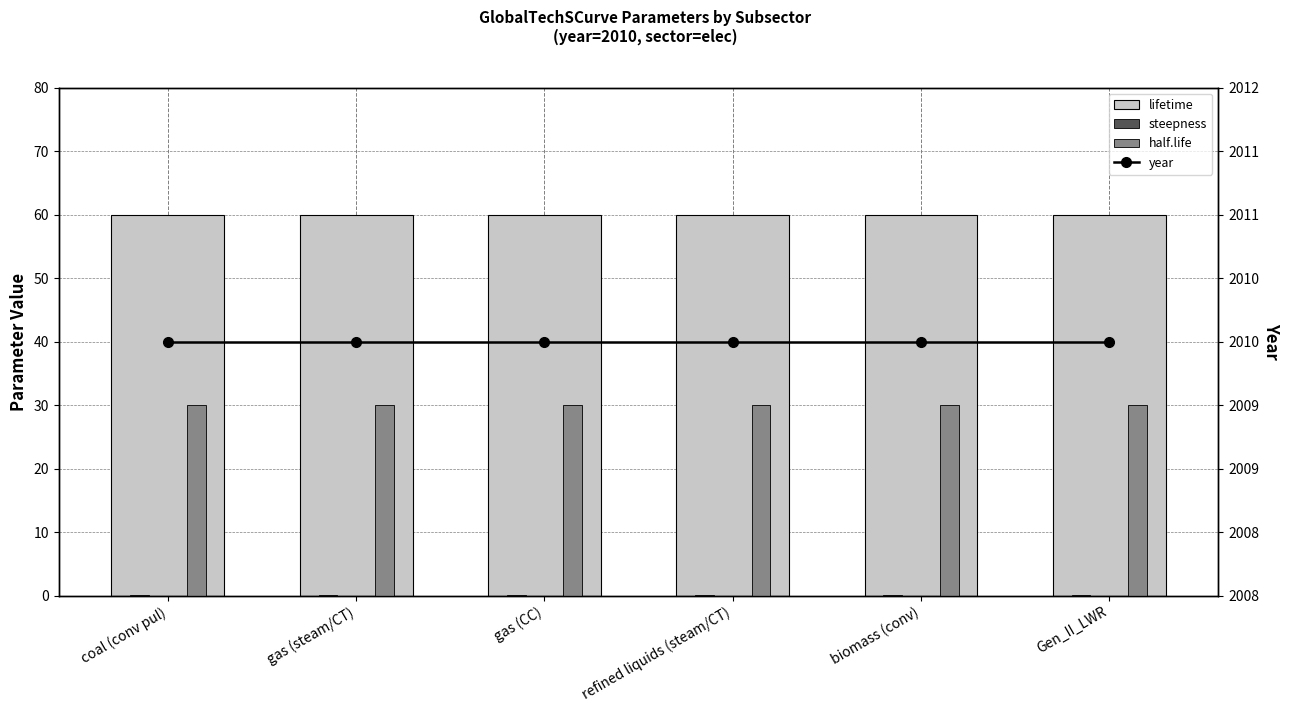

Between gas (steam/CT) and biomass (conv), which is larger?

gas (steam/CT)